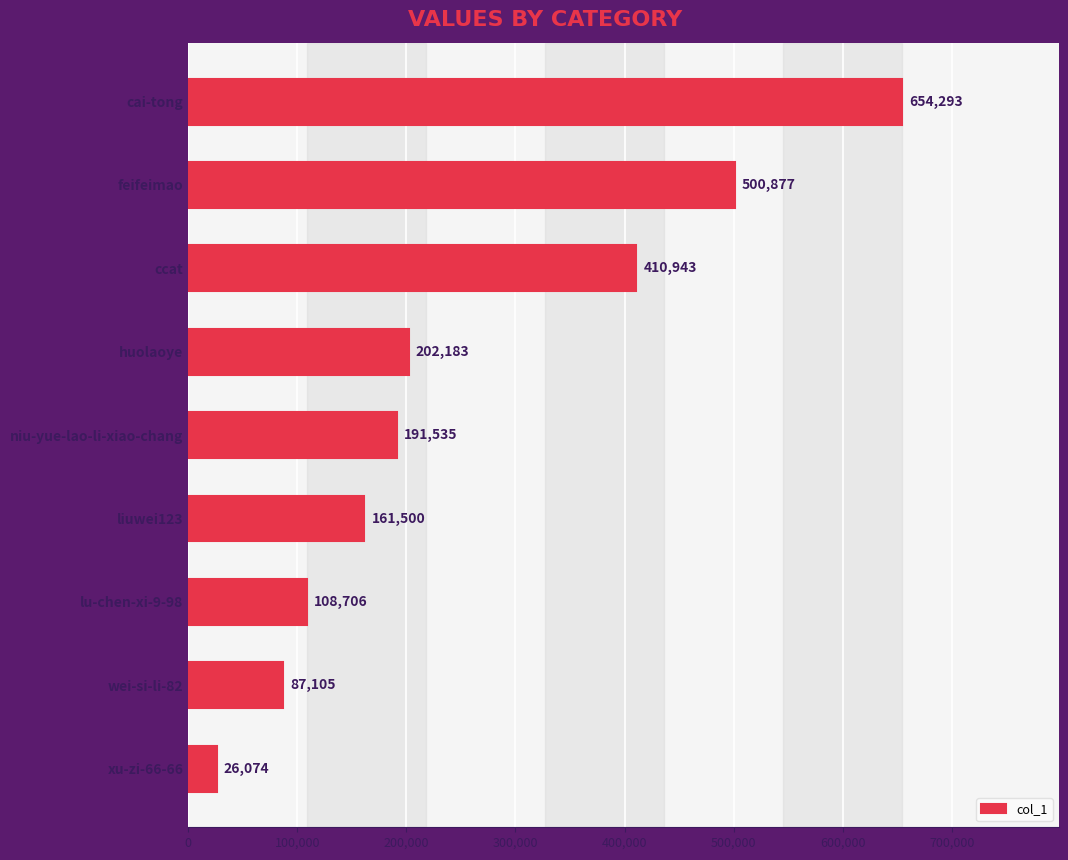

Which category has the lowest value across all series?

xu-zi-66-66